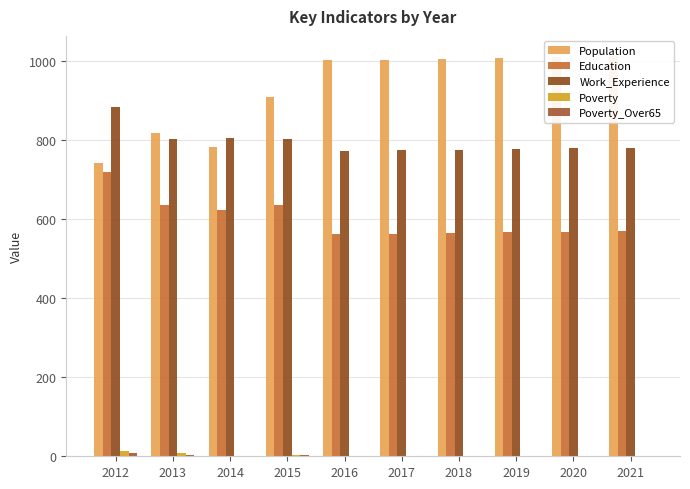

The Poverty series shows 7 at 2012. True or false?

False